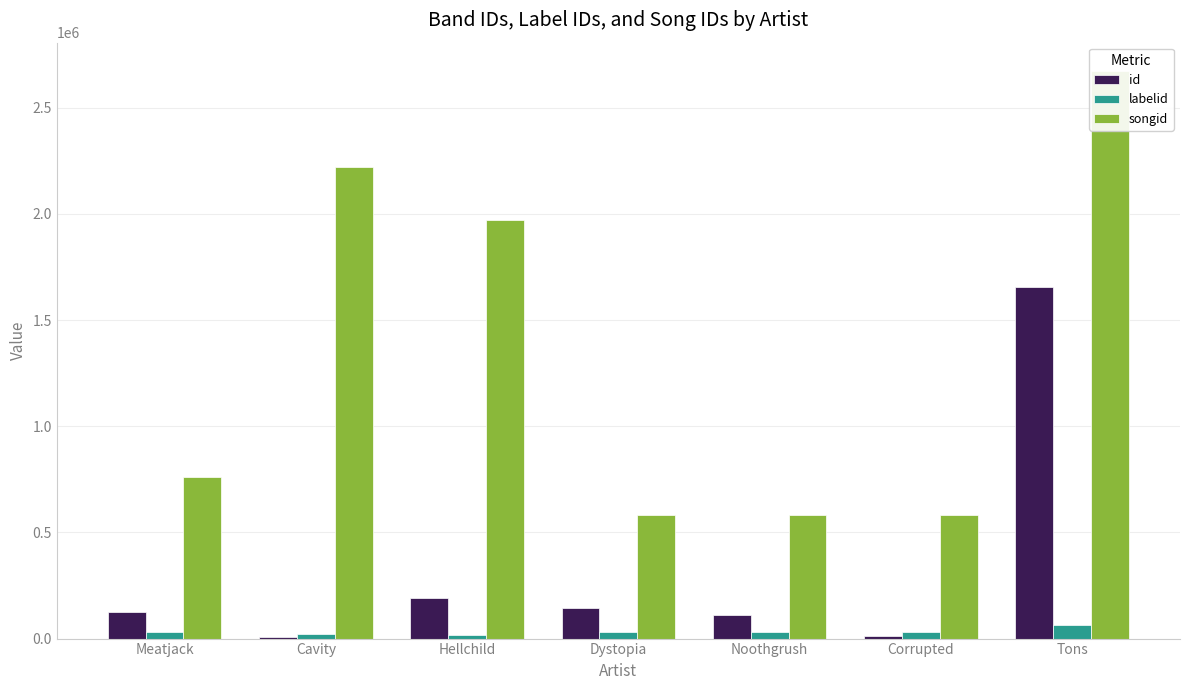

What is the sum of the id values at Tons and Corrupted?

1667314